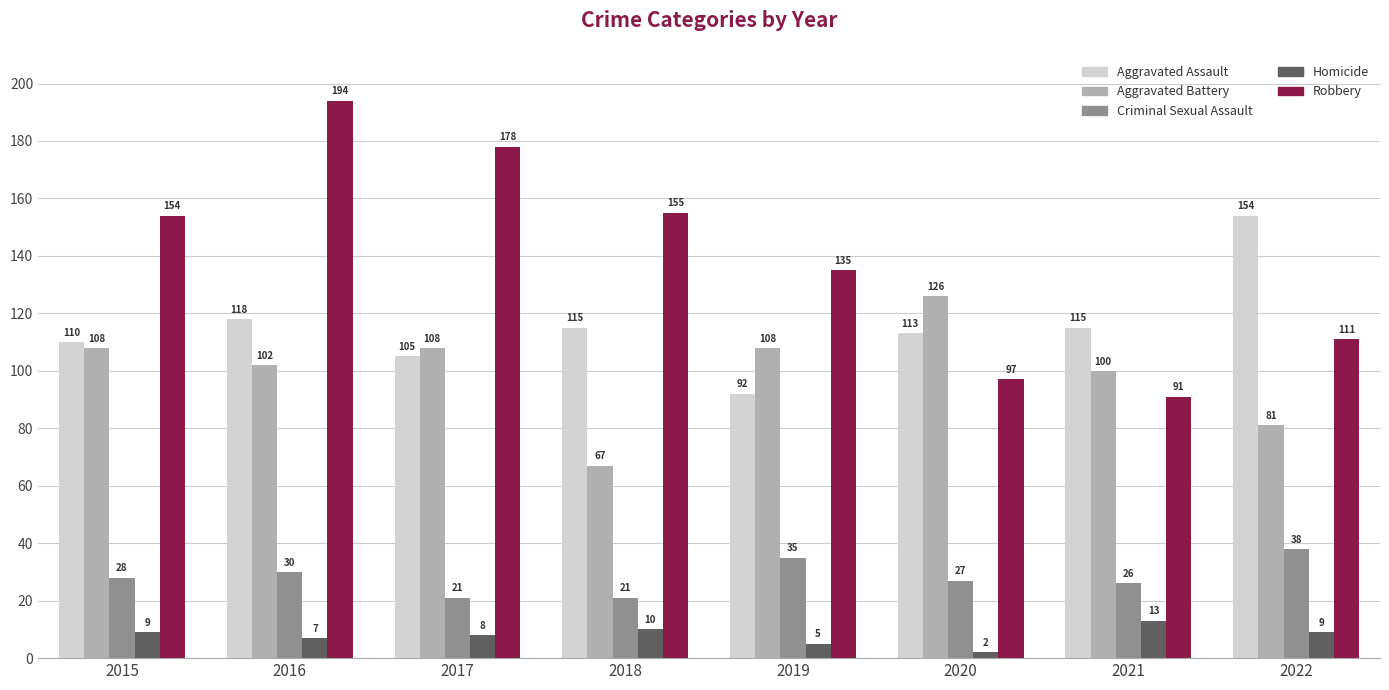

Which series changed the most between 2016 and 2022?

Robbery